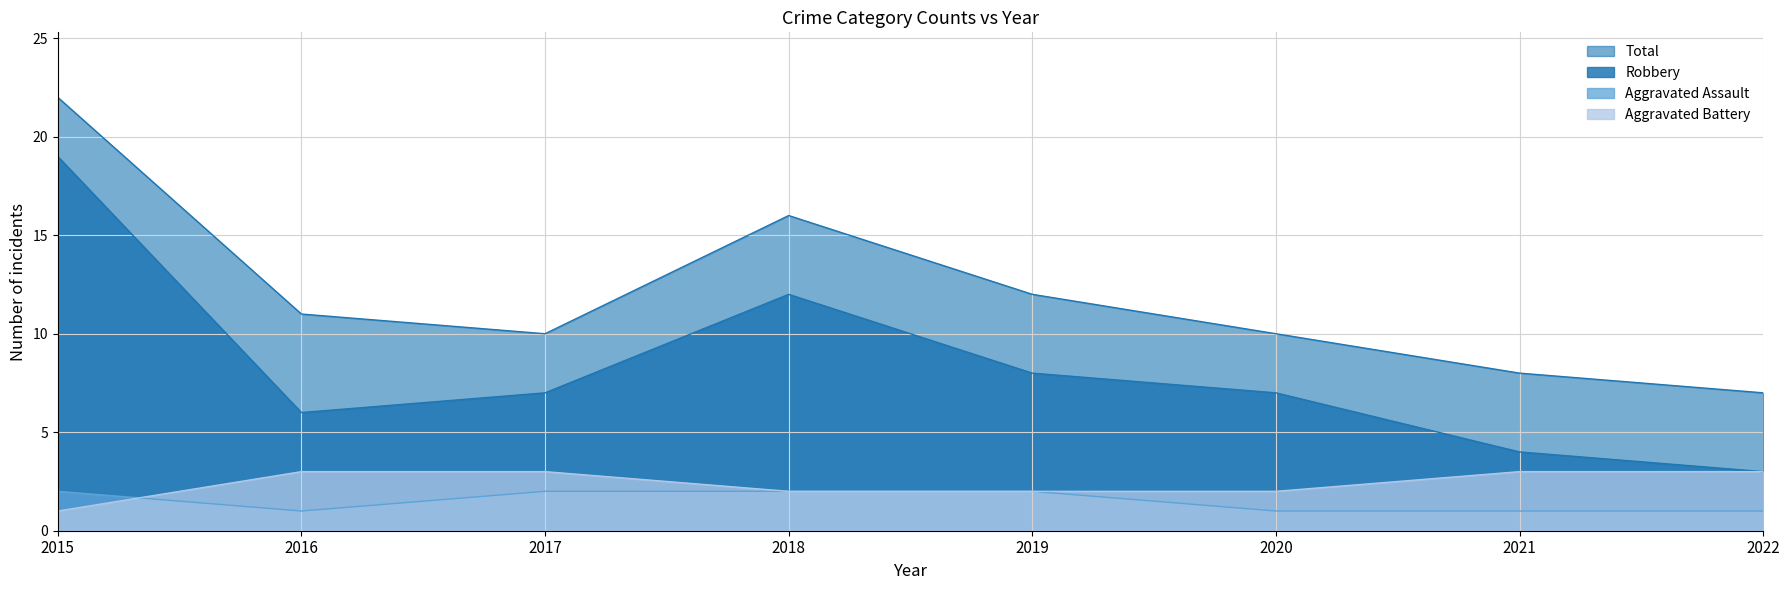

How many intersections are there between Aggravated Battery and Aggravated Assault?

1